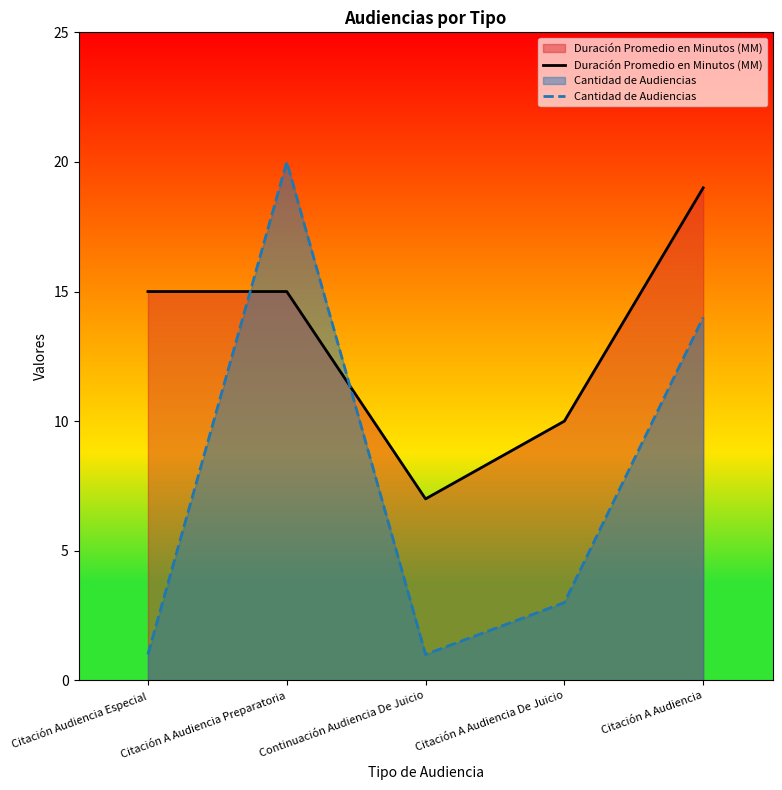

What is the approximate value of Cantidad de Audiencias at Citación A Audiencia Preparatoria, to the nearest 5?

20